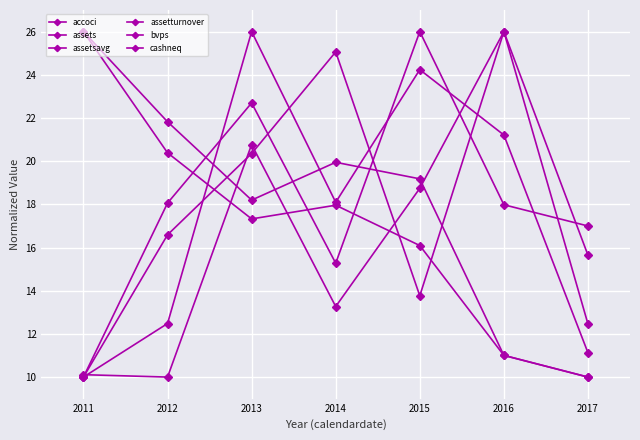

How many categories are shown in the chart?

7